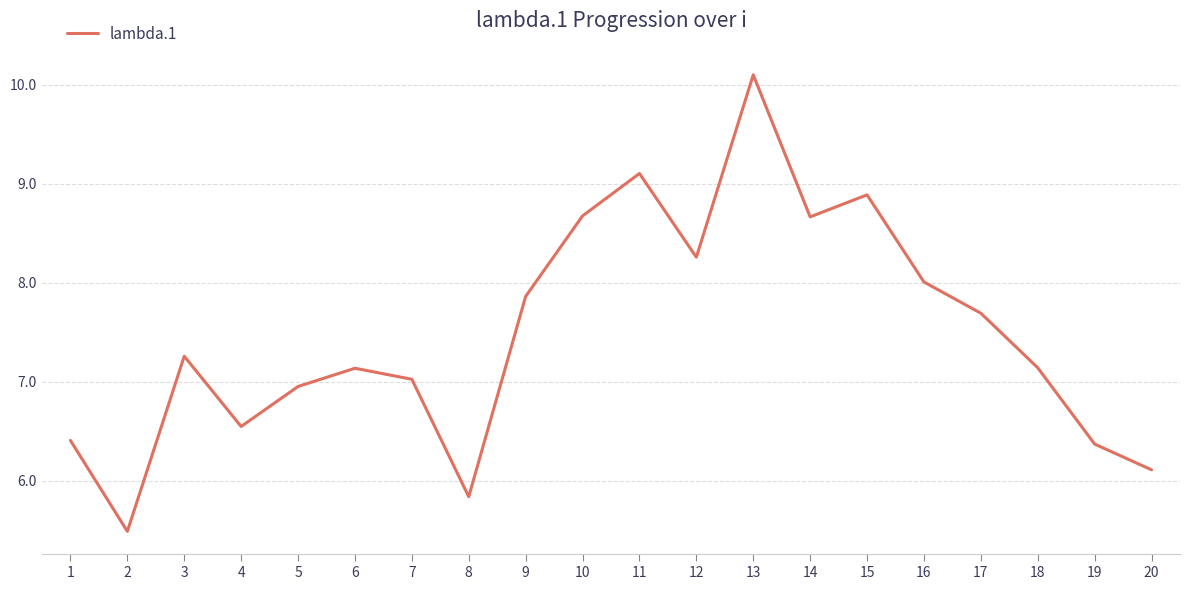

The value at 18 is 7.1. True or false?

True